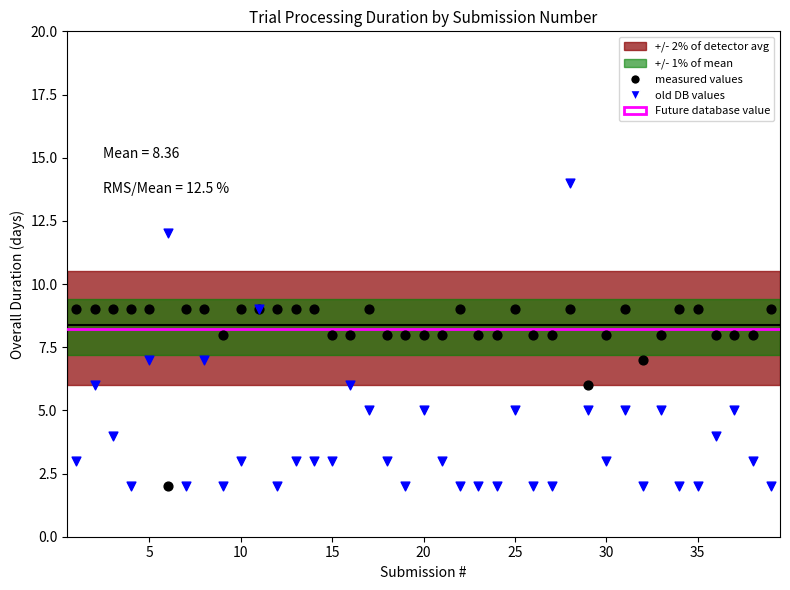

Which series has the widest spread of Y values?

old DB values